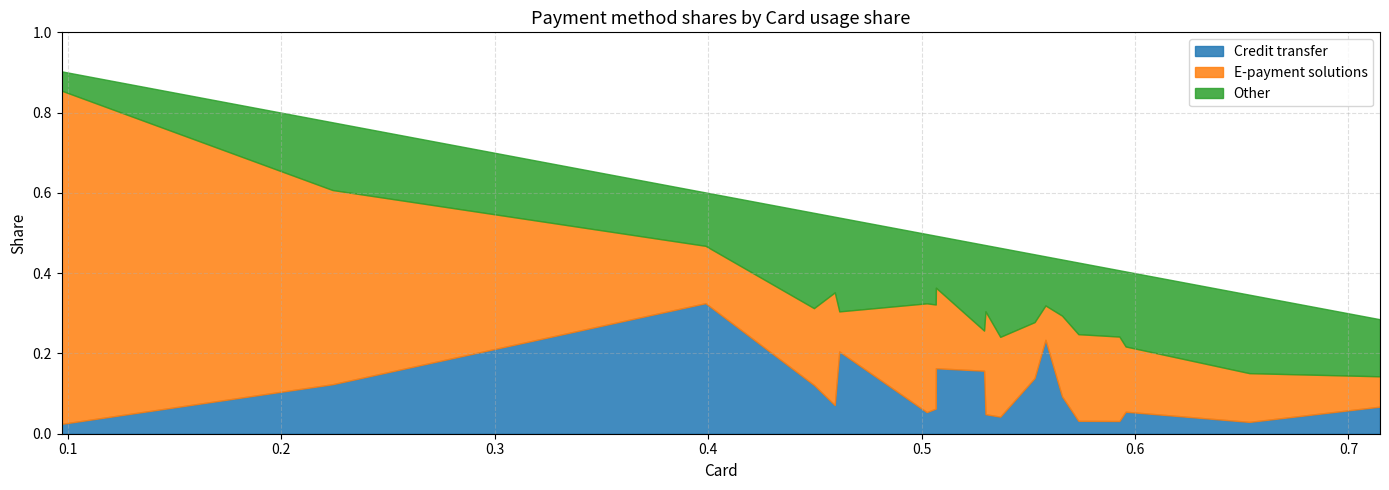

Does the chart have visible grid lines?

Yes